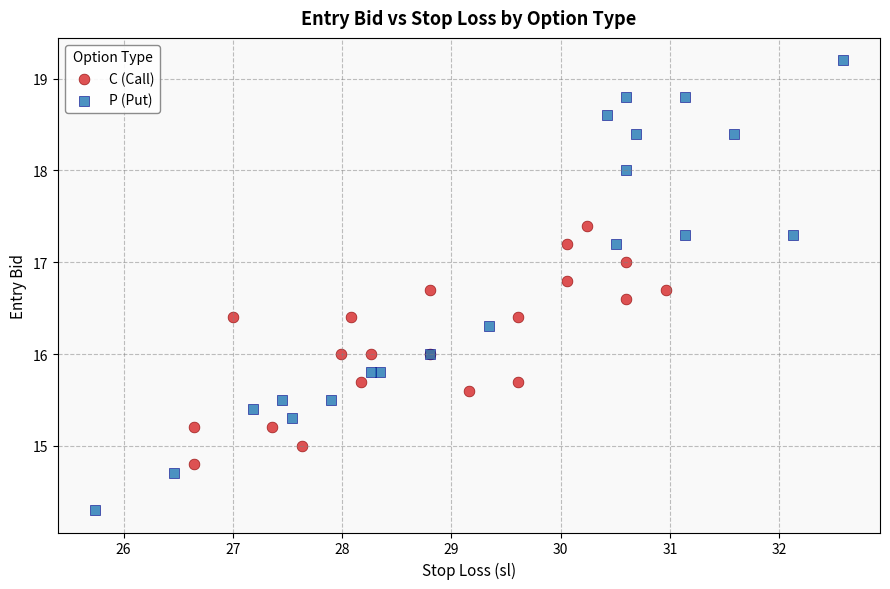

Which series contains the highest Y value?

P (Put)